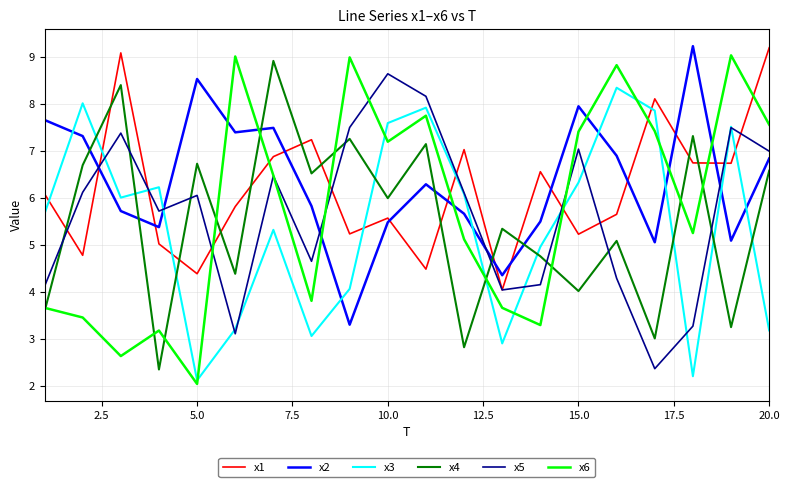

Does the chart have visible grid lines?

Yes